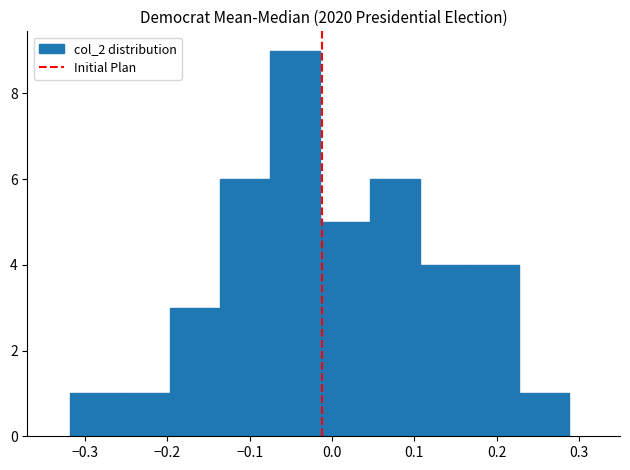

Reading left to right, list every bar in this chart as the range it spans on the x-axis followed by its height. Neither the bar edges nor the heights are printed on the chart, so give them approximately, as read against the axes.

-0.32 to -0.26: 1
-0.26 to -0.20: 1
-0.20 to -0.14: 3
-0.14 to -0.08: 6
-0.08 to -0.01: 9
-0.01 to 0.05: 5
0.05 to 0.11: 6
0.11 to 0.17: 4
0.17 to 0.23: 4
0.23 to 0.29: 1